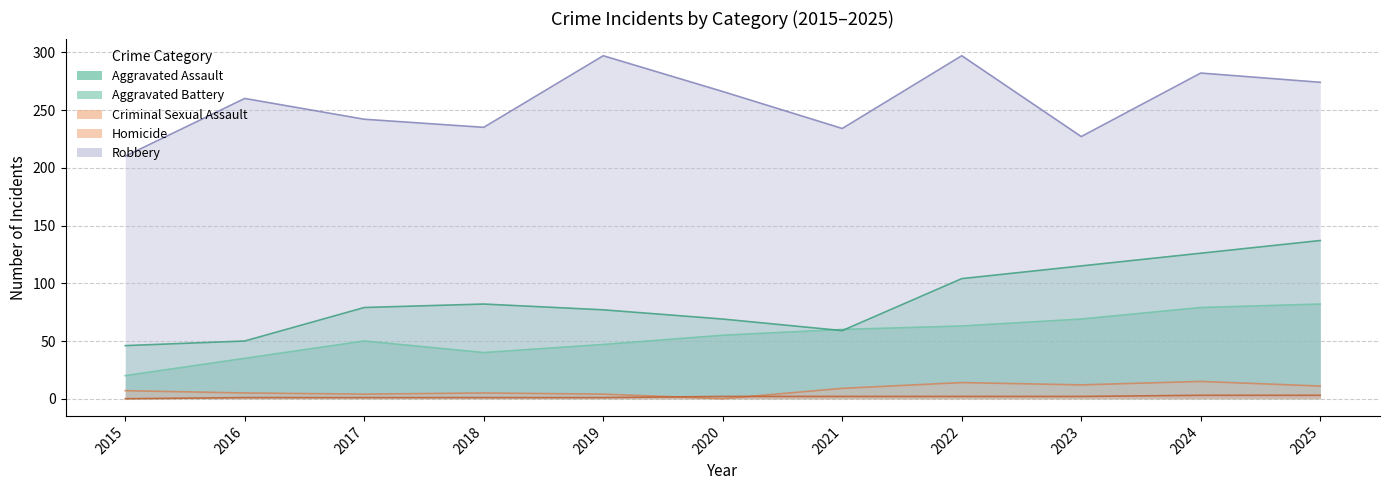

True or false: Criminal Sexual Assault has a value of 9 at 2018.

False